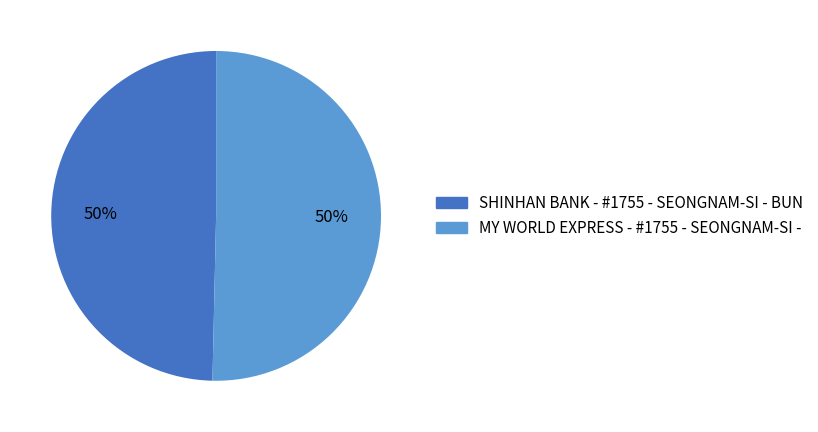

True or false: MY WORLD EXPRESS - #1755 - SEONGNAM-SI - accounts for 50% of the total.

True